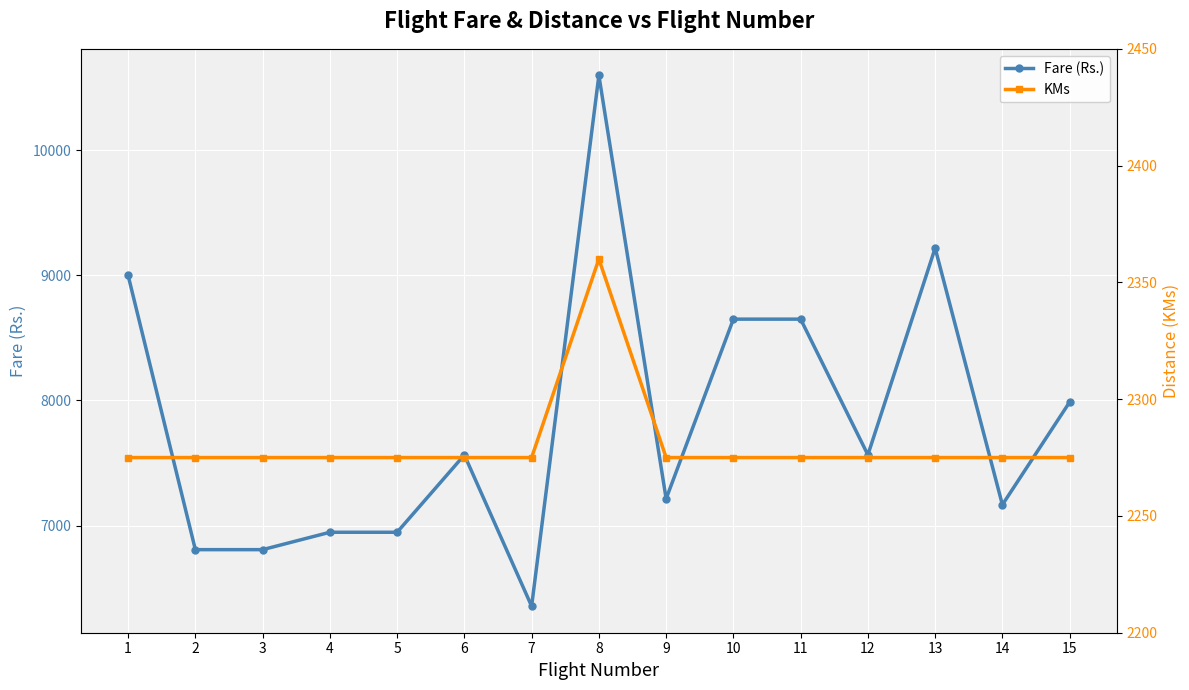

Is the value of KMs at 1 greater than the value of Fare (Rs.) at 11?

No